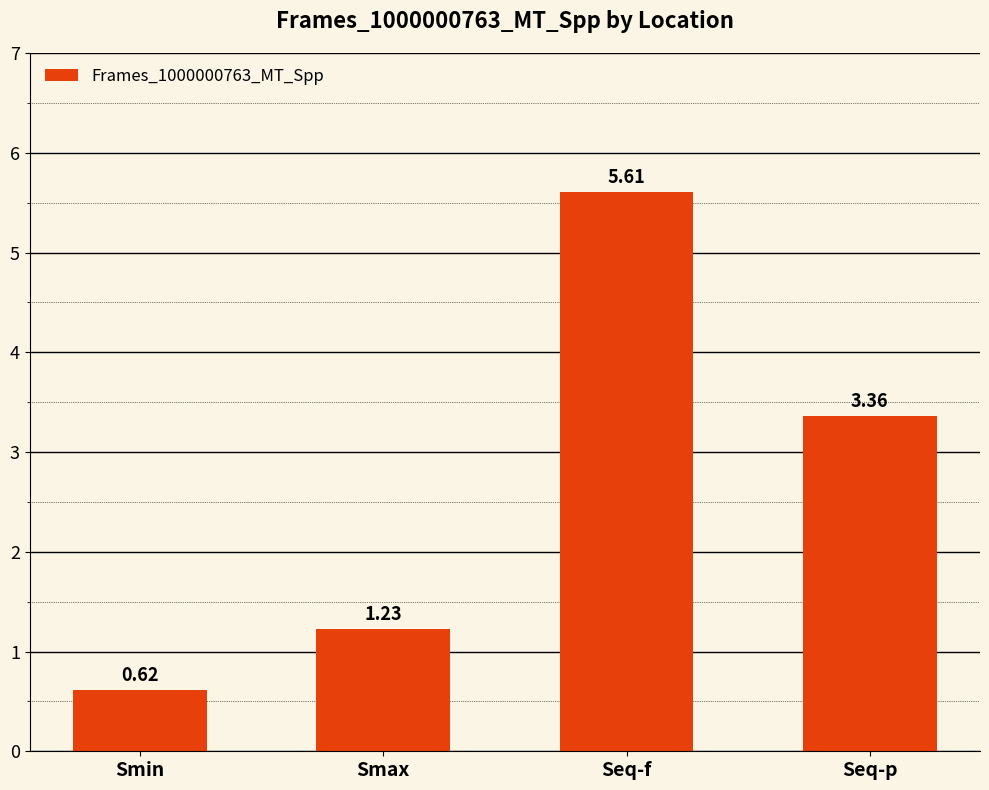

At which label does the data first exceed 3?

Seq-f